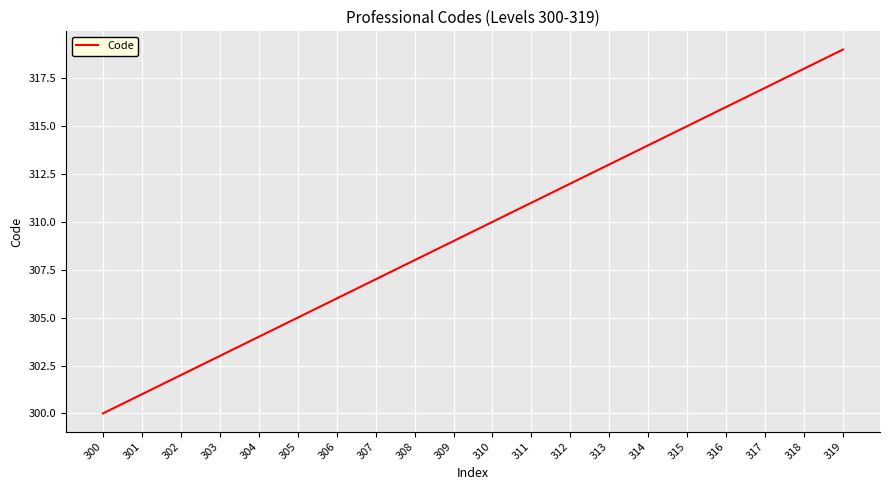

Is it true that the value at 300 is 537?

False